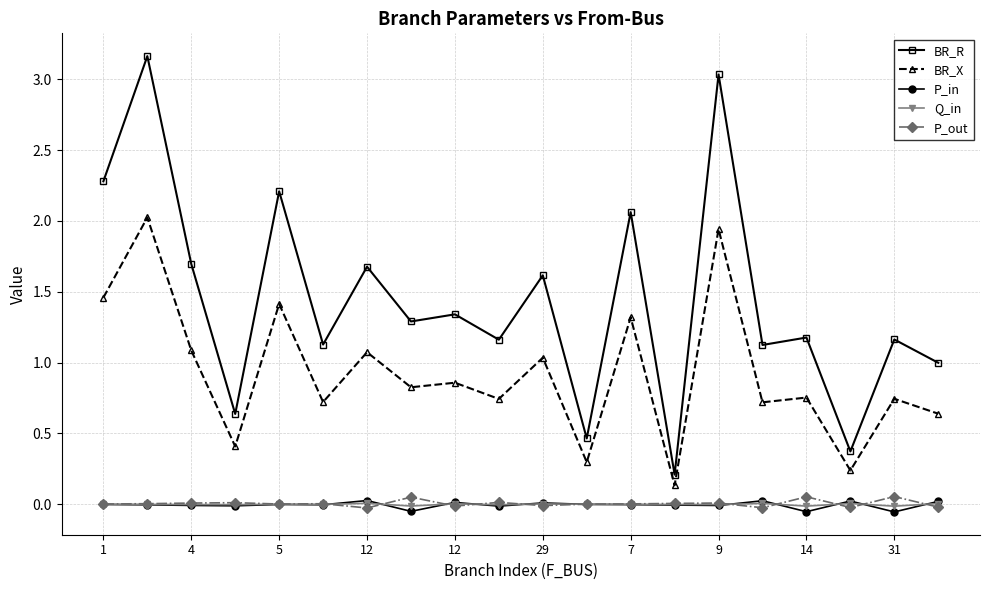

True or false: BR_X has more than 1 points higher than both neighbors.

True